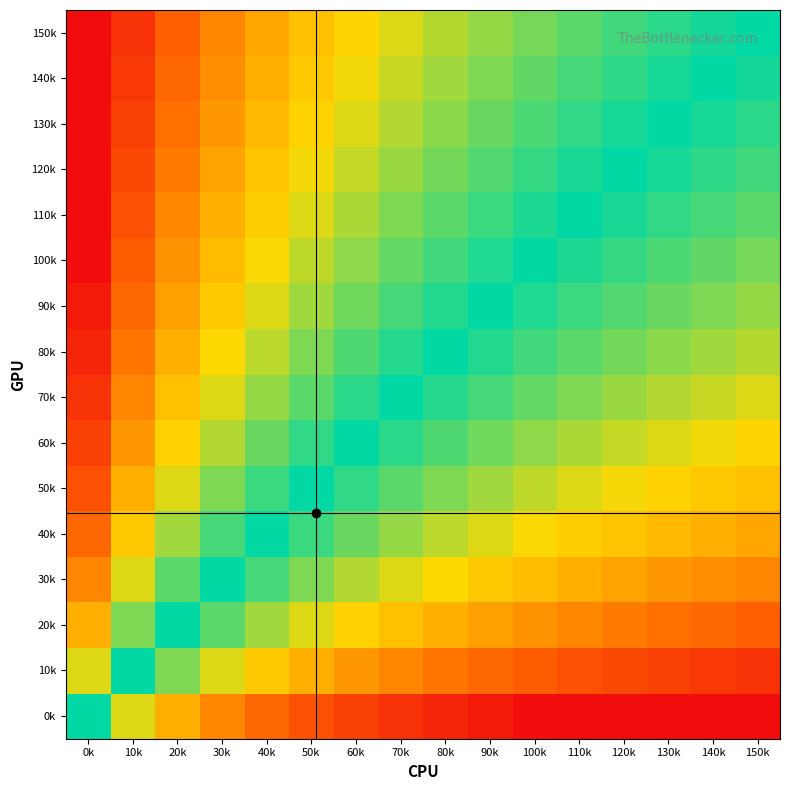

Reading left to right, transcribe all the data shown in this chart.

0k: 0k=0.0	10k=-1.0	20k=-1.6	30k=-2.0	40k=-2.3	50k=-2.6	60k=-2.8	70k=-3.0	80k=-3.2	90k=-3.3	100k=-3.5	110k=-3.6	120k=-3.7	130k=-3.8	140k=-3.9	150k=-4.0
10k: 0k=1.0	10k=0.0	20k=-0.6	30k=-1.0	40k=-1.3	50k=-1.6	60k=-1.8	70k=-2.0	80k=-2.2	90k=-2.3	100k=-2.5	110k=-2.6	120k=-2.7	130k=-2.8	140k=-2.9	150k=-3.0
20k: 0k=1.6	10k=0.6	20k=0.0	30k=-0.4	40k=-0.7	50k=-1.0	60k=-1.2	70k=-1.4	80k=-1.6	90k=-1.7	100k=-1.9	110k=-2.0	120k=-2.1	130k=-2.2	140k=-2.3	150k=-2.4
30k: 0k=2.0	10k=1.0	20k=0.4	30k=0.0	40k=-0.3	50k=-0.6	60k=-0.8	70k=-1.0	80k=-1.2	90k=-1.3	100k=-1.5	110k=-1.6	120k=-1.7	130k=-1.8	140k=-1.9	150k=-2.0
40k: 0k=2.3	10k=1.3	20k=0.7	30k=0.3	40k=0.0	50k=-0.3	60k=-0.5	70k=-0.7	80k=-0.8	90k=-1.0	100k=-1.1	110k=-1.3	120k=-1.4	130k=-1.5	140k=-1.6	150k=-1.7
50k: 0k=2.6	10k=1.6	20k=1.0	30k=0.6	40k=0.3	50k=0.0	60k=-0.2	70k=-0.4	80k=-0.6	90k=-0.7	100k=-0.9	110k=-1.0	120k=-1.1	130k=-1.2	140k=-1.3	150k=-1.4
60k: 0k=2.8	10k=1.8	20k=1.2	30k=0.8	40k=0.5	50k=0.2	60k=0.0	70k=-0.2	80k=-0.4	90k=-0.5	100k=-0.7	110k=-0.8	120k=-0.9	130k=-1.0	140k=-1.1	150k=-1.2
70k: 0k=3.0	10k=2.0	20k=1.4	30k=1.0	40k=0.7	50k=0.4	60k=0.2	70k=0.0	80k=-0.2	90k=-0.3	100k=-0.5	110k=-0.6	120k=-0.7	130k=-0.8	140k=-0.9	150k=-1.0
80k: 0k=3.2	10k=2.2	20k=1.6	30k=1.2	40k=0.8	50k=0.6	60k=0.4	70k=0.2	80k=0.0	90k=-0.2	100k=-0.3	110k=-0.4	120k=-0.5	130k=-0.6	140k=-0.7	150k=-0.8
90k: 0k=3.3	10k=2.3	20k=1.7	30k=1.3	40k=1.0	50k=0.7	60k=0.5	70k=0.3	80k=0.2	90k=0.0	100k=-0.1	110k=-0.3	120k=-0.4	130k=-0.5	140k=-0.6	150k=-0.7
100k: 0k=3.5	10k=2.5	20k=1.9	30k=1.5	40k=1.1	50k=0.9	60k=0.7	70k=0.5	80k=0.3	90k=0.1	100k=0.0	110k=-0.1	120k=-0.2	130k=-0.3	140k=-0.4	150k=-0.5
110k: 0k=3.6	10k=2.6	20k=2.0	30k=1.6	40k=1.3	50k=1.0	60k=0.8	70k=0.6	80k=0.4	90k=0.3	100k=0.1	110k=0.0	120k=-0.1	130k=-0.2	140k=-0.3	150k=-0.4
120k: 0k=3.7	10k=2.7	20k=2.1	30k=1.7	40k=1.4	50k=1.1	60k=0.9	70k=0.7	80k=0.5	90k=0.4	100k=0.2	110k=0.1	120k=0.0	130k=-0.1	140k=-0.2	150k=-0.3
130k: 0k=3.8	10k=2.8	20k=2.2	30k=1.8	40k=1.5	50k=1.2	60k=1.0	70k=0.8	80k=0.6	90k=0.5	100k=0.3	110k=0.2	120k=0.1	130k=0.0	140k=-0.1	150k=-0.2
140k: 0k=3.9	10k=2.9	20k=2.3	30k=1.9	40k=1.6	50k=1.3	60k=1.1	70k=0.9	80k=0.7	90k=0.6	100k=0.4	110k=0.3	120k=0.2	130k=0.1	140k=0.0	150k=-0.1
150k: 0k=4.0	10k=3.0	20k=2.4	30k=2.0	40k=1.7	50k=1.4	60k=1.2	70k=1.0	80k=0.8	90k=0.7	100k=0.5	110k=0.4	120k=0.3	130k=0.2	140k=0.1	150k=0.0